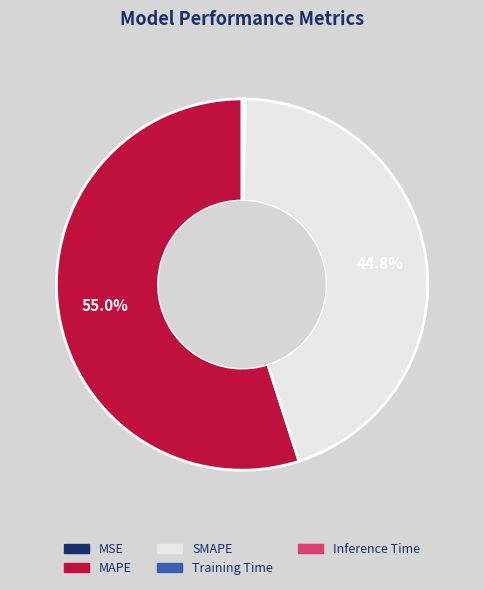

Which category has the biggest portion of the pie?

MAPE